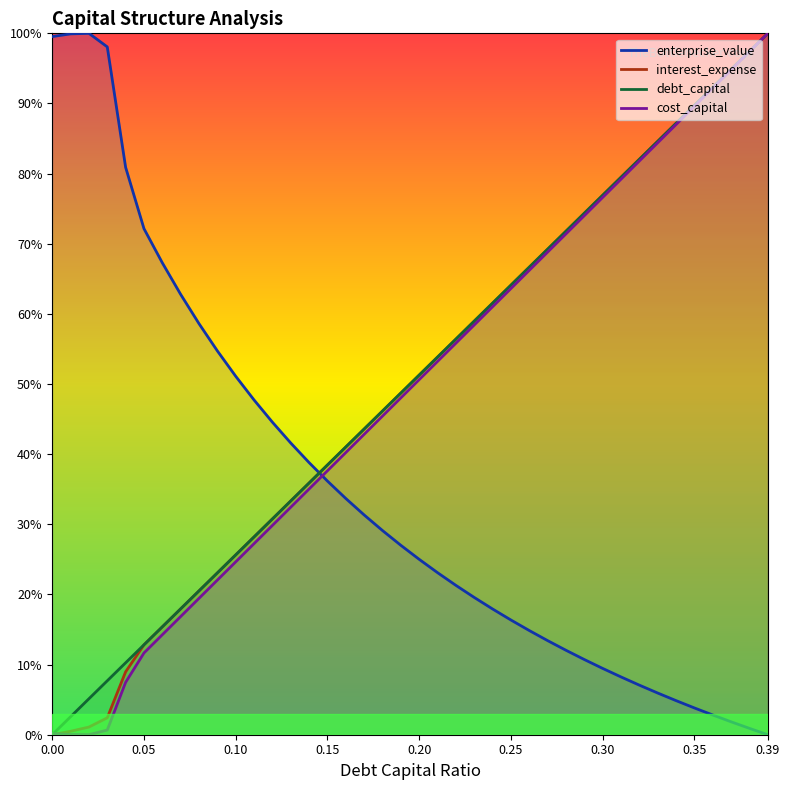

Which series has the largest total across all categories?

debt_capital